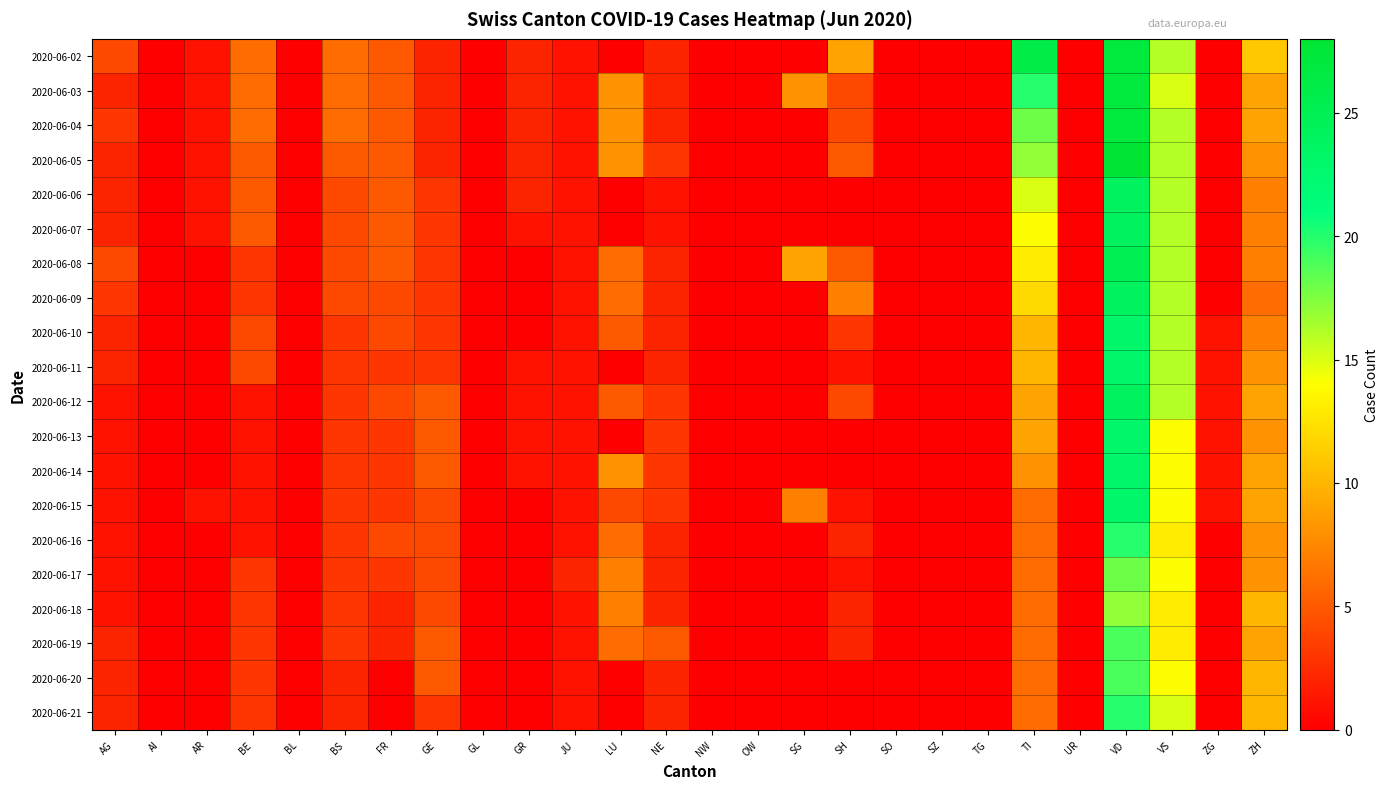

Reading right to left, what are all the values shown in this chart?

2020-06-02: ZH=11	ZG=0	VS=16	VD=27	UR=0	TI=26	TG=0	SZ=0	SO=0	SH=9	SG=0	OW=0	NW=0	NE=2	LU=0	JU=1	GR=2	GL=0	GE=2	FR=5	BS=6	BL=0	BE=6	AR=1	AI=0	AG=4
2020-06-03: ZH=9	ZG=0	VS=15	VD=27	UR=0	TI=20	TG=0	SZ=0	SO=0	SH=4	SG=8	OW=0	NW=0	NE=2	LU=8	JU=1	GR=2	GL=0	GE=2	FR=5	BS=6	BL=0	BE=6	AR=1	AI=0	AG=2
2020-06-04: ZH=9	ZG=0	VS=16	VD=27	UR=0	TI=18	TG=0	SZ=0	SO=0	SH=4	SG=0	OW=0	NW=0	NE=2	LU=8	JU=1	GR=2	GL=0	GE=2	FR=5	BS=6	BL=0	BE=6	AR=1	AI=0	AG=3
2020-06-05: ZH=8	ZG=0	VS=16	VD=28	UR=0	TI=17	TG=0	SZ=0	SO=0	SH=5	SG=0	OW=0	NW=0	NE=3	LU=8	JU=1	GR=2	GL=0	GE=2	FR=5	BS=5	BL=0	BE=5	AR=1	AI=0	AG=2
2020-06-06: ZH=7	ZG=0	VS=16	VD=24	UR=0	TI=15	TG=0	SZ=0	SO=0	SH=0	SG=0	OW=0	NW=0	NE=1	LU=0	JU=1	GR=2	GL=0	GE=3	FR=5	BS=4	BL=0	BE=5	AR=1	AI=0	AG=2
2020-06-07: ZH=7	ZG=0	VS=16	VD=24	UR=0	TI=14	TG=0	SZ=0	SO=0	SH=0	SG=0	OW=0	NW=0	NE=1	LU=0	JU=1	GR=1	GL=0	GE=3	FR=5	BS=4	BL=0	BE=5	AR=1	AI=0	AG=2
2020-06-08: ZH=7	ZG=0	VS=16	VD=25	UR=0	TI=13	TG=0	SZ=0	SO=0	SH=5	SG=9	OW=0	NW=0	NE=2	LU=6	JU=1	GR=0	GL=0	GE=3	FR=5	BS=4	BL=0	BE=3	AR=0	AI=0	AG=4
2020-06-09: ZH=6	ZG=0	VS=16	VD=24	UR=0	TI=12	TG=0	SZ=0	SO=0	SH=7	SG=0	OW=0	NW=0	NE=2	LU=6	JU=1	GR=0	GL=0	GE=3	FR=4	BS=4	BL=0	BE=3	AR=0	AI=0	AG=3
2020-06-10: ZH=7	ZG=1	VS=16	VD=23	UR=0	TI=10	TG=0	SZ=0	SO=0	SH=3	SG=0	OW=0	NW=0	NE=2	LU=5	JU=1	GR=0	GL=0	GE=3	FR=4	BS=3	BL=0	BE=4	AR=0	AI=0	AG=2
2020-06-11: ZH=8	ZG=1	VS=16	VD=23	UR=0	TI=10	TG=0	SZ=0	SO=0	SH=1	SG=0	OW=0	NW=0	NE=2	LU=0	JU=1	GR=1	GL=0	GE=3	FR=3	BS=3	BL=0	BE=4	AR=0	AI=0	AG=2
2020-06-12: ZH=9	ZG=1	VS=16	VD=24	UR=0	TI=9	TG=0	SZ=0	SO=0	SH=4	SG=0	OW=0	NW=0	NE=3	LU=5	JU=1	GR=1	GL=0	GE=5	FR=4	BS=3	BL=0	BE=1	AR=0	AI=0	AG=1
2020-06-13: ZH=8	ZG=1	VS=14	VD=23	UR=0	TI=9	TG=0	SZ=0	SO=0	SH=0	SG=0	OW=0	NW=0	NE=3	LU=0	JU=1	GR=1	GL=0	GE=5	FR=3	BS=3	BL=0	BE=1	AR=0	AI=0	AG=1
2020-06-14: ZH=9	ZG=1	VS=14	VD=23	UR=0	TI=8	TG=0	SZ=0	SO=0	SH=0	SG=0	OW=0	NW=0	NE=3	LU=8	JU=1	GR=1	GL=0	GE=5	FR=3	BS=3	BL=0	BE=1	AR=0	AI=0	AG=1
2020-06-15: ZH=9	ZG=1	VS=14	VD=23	UR=0	TI=6	TG=0	SZ=0	SO=0	SH=1	SG=7	OW=0	NW=0	NE=3	LU=4	JU=1	GR=0	GL=0	GE=4	FR=3	BS=3	BL=0	BE=1	AR=1	AI=0	AG=1
2020-06-16: ZH=8	ZG=0	VS=13	VD=20	UR=0	TI=6	TG=0	SZ=0	SO=0	SH=2	SG=0	OW=0	NW=0	NE=2	LU=6	JU=1	GR=0	GL=0	GE=4	FR=4	BS=3	BL=0	BE=1	AR=0	AI=0	AG=1
2020-06-17: ZH=8	ZG=0	VS=14	VD=18	UR=0	TI=6	TG=0	SZ=0	SO=0	SH=1	SG=0	OW=0	NW=0	NE=2	LU=7	JU=2	GR=0	GL=0	GE=4	FR=3	BS=3	BL=0	BE=3	AR=0	AI=0	AG=1
2020-06-18: ZH=10	ZG=0	VS=13	VD=17	UR=0	TI=6	TG=0	SZ=0	SO=0	SH=2	SG=0	OW=0	NW=0	NE=2	LU=7	JU=1	GR=0	GL=0	GE=4	FR=2	BS=3	BL=0	BE=3	AR=0	AI=0	AG=1
2020-06-19: ZH=9	ZG=0	VS=13	VD=19	UR=0	TI=6	TG=0	SZ=0	SO=0	SH=2	SG=0	OW=0	NW=0	NE=5	LU=6	JU=1	GR=0	GL=0	GE=5	FR=2	BS=3	BL=0	BE=3	AR=0	AI=0	AG=2
2020-06-20: ZH=10	ZG=0	VS=14	VD=19	UR=0	TI=6	TG=0	SZ=0	SO=0	SH=0	SG=0	OW=0	NW=0	NE=2	LU=0	JU=1	GR=0	GL=0	GE=5	FR=0	BS=2	BL=0	BE=3	AR=0	AI=0	AG=2
2020-06-21: ZH=10	ZG=0	VS=15	VD=20	UR=0	TI=6	TG=0	SZ=0	SO=0	SH=0	SG=0	OW=0	NW=0	NE=2	LU=0	JU=1	GR=0	GL=0	GE=3	FR=0	BS=2	BL=0	BE=3	AR=0	AI=0	AG=2